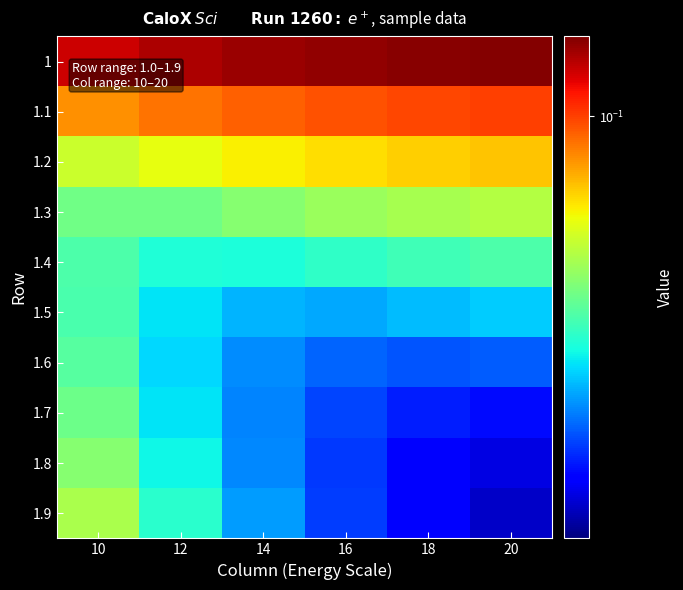

Reading left to right, list all the values displayed in this chart.

1: 10=0.1	12=0.1	14=0.1	16=0.1	18=0.1	20=0.1
1.1: 10=0.1	12=0.1	14=0.1	16=0.1	18=0.1	20=0.1
1.2: 10=0.1	12=0.1	14=0.1	16=0.1	18=0.1	20=0.1
1.3: 10=0.1	12=0.1	14=0.1	16=0.1	18=0.1	20=0.1
1.4: 10=0.1	12=0.0	14=0.0	16=0.0	18=0.1	20=0.1
1.5: 10=0.1	12=0.0	14=0.0	16=0.0	18=0.0	20=0.0
1.6: 10=0.1	12=0.0	14=0.0	16=0.0	18=0.0	20=0.0
1.7: 10=0.1	12=0.0	14=0.0	16=0.0	18=0.0	20=0.0
1.8: 10=0.1	12=0.0	14=0.0	16=0.0	18=0.0	20=0.0
1.9: 10=0.1	12=0.0	14=0.0	16=0.0	18=0.0	20=0.0